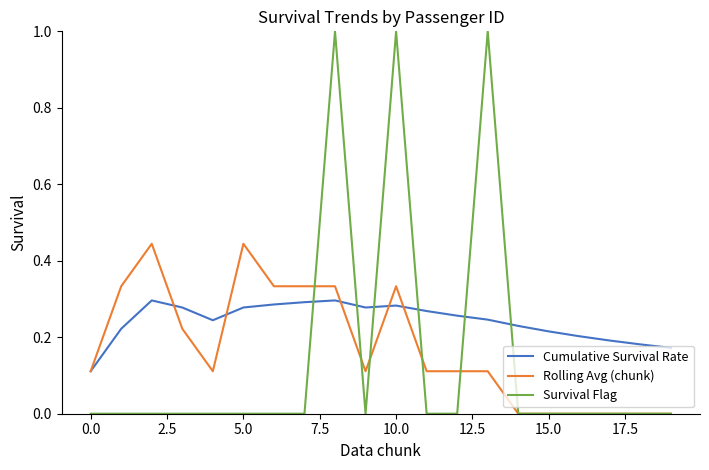

List the series in order of their peak value, highest first.

Survival Flag, Rolling Avg (chunk), Cumulative Survival Rate